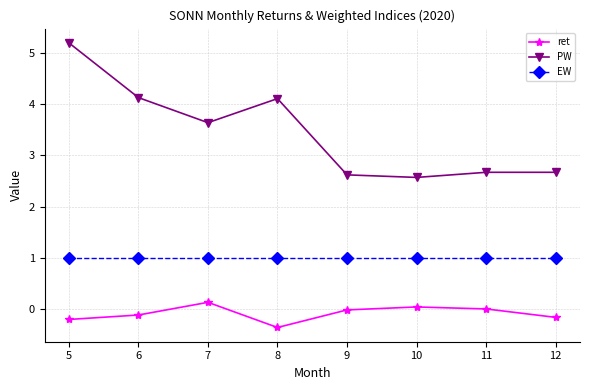

What is the greatest value displayed?

5.2